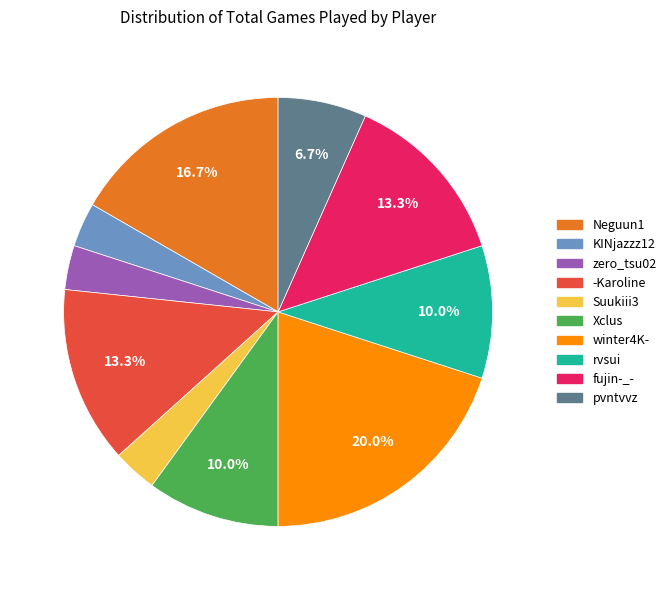

How many slices are in this pie chart?

10